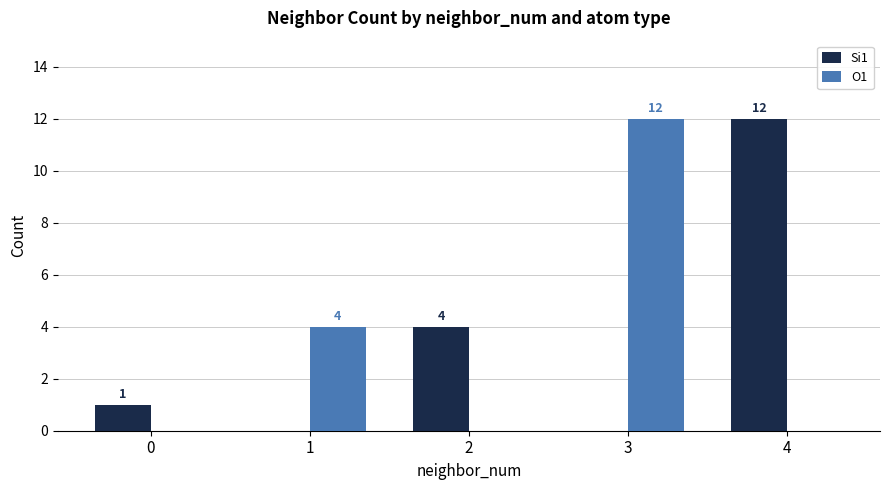

Count the number of categories in the chart.

5